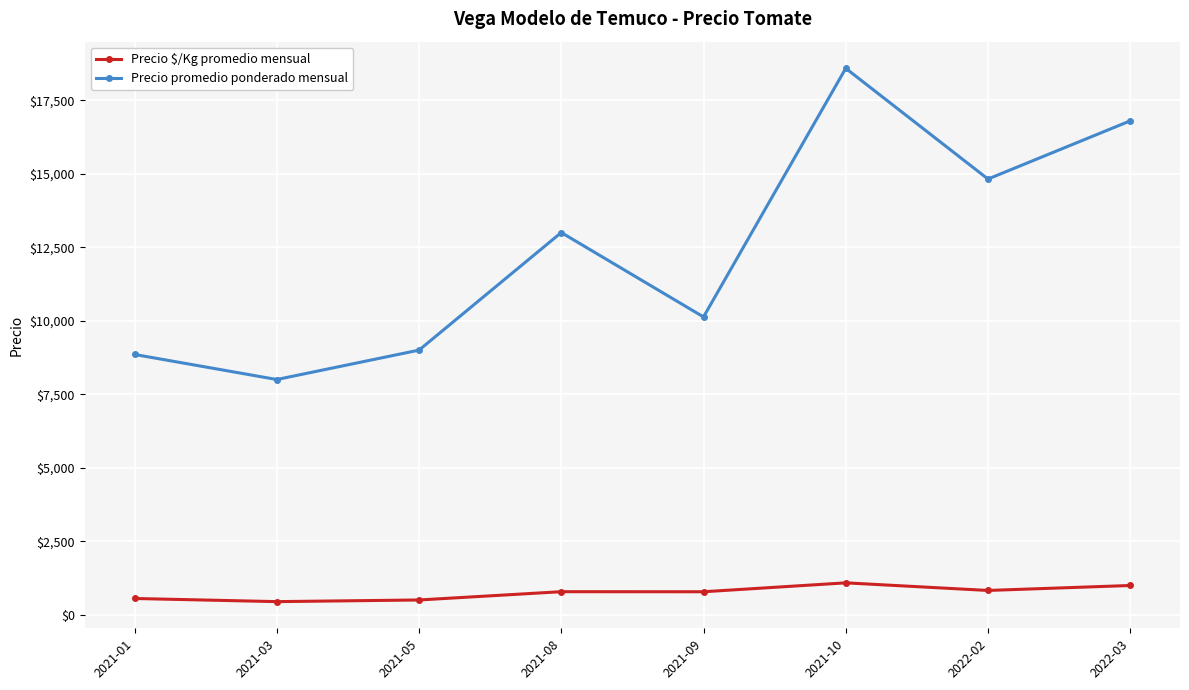

What is the sum of all Precio promedio ponderado mensual values?

99186